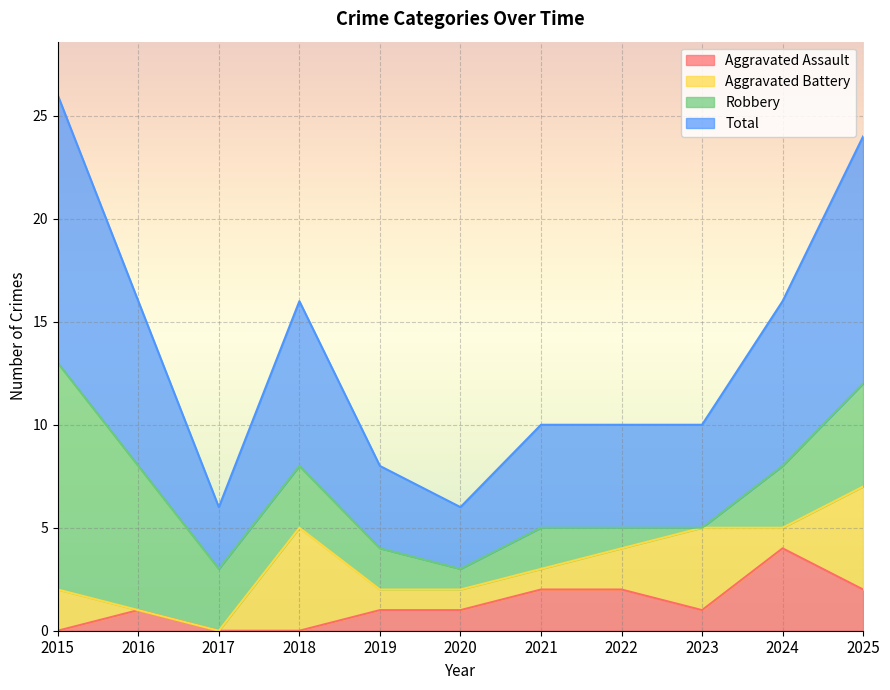

What is the maximum value for Aggravated Assault?

4